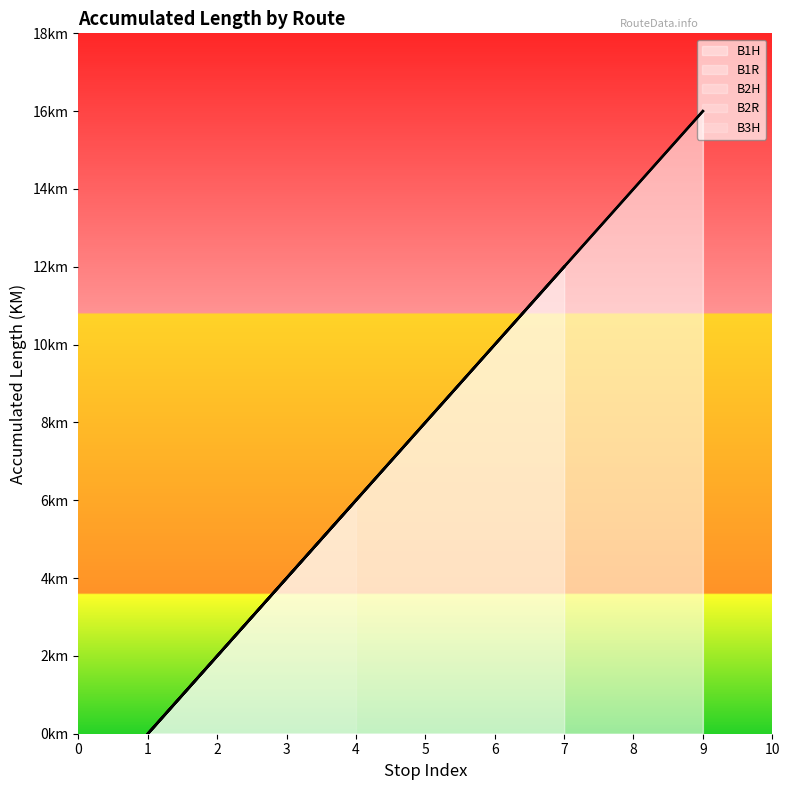

How many B3H (>) values are between 0 and 2?

7